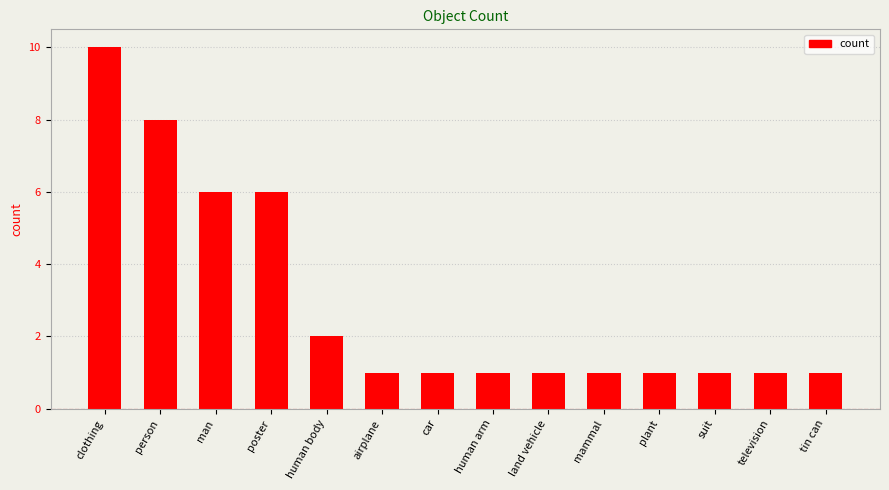

What is the label of the 10th bar from the right?

human body